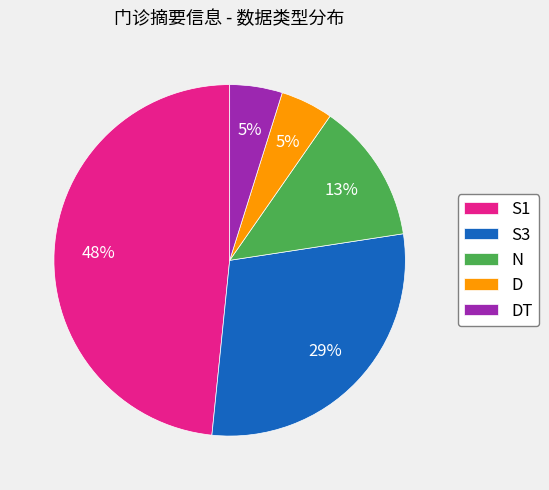

Does D account for over 50% of the chart?

No